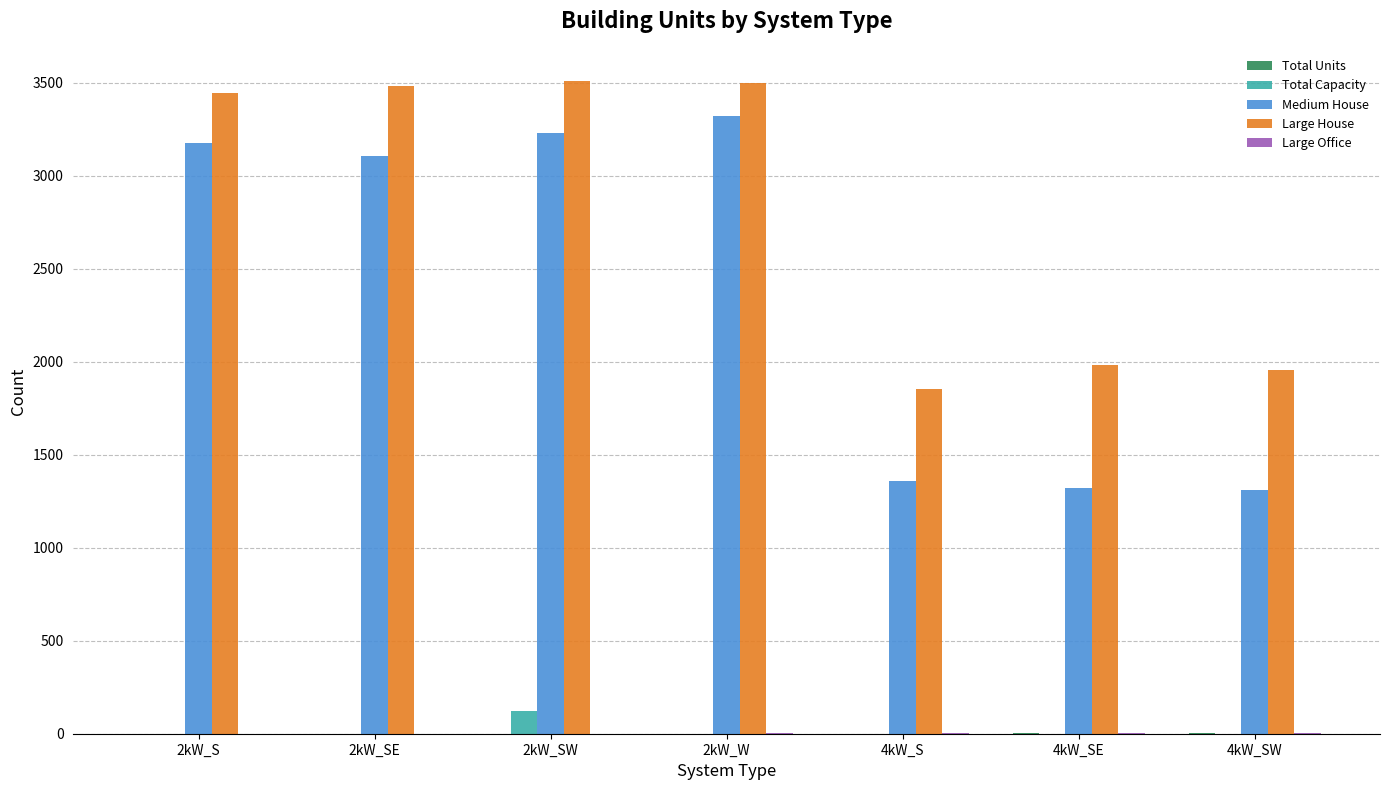

Where is Medium House nearest to the value 2314?

2kW_SE